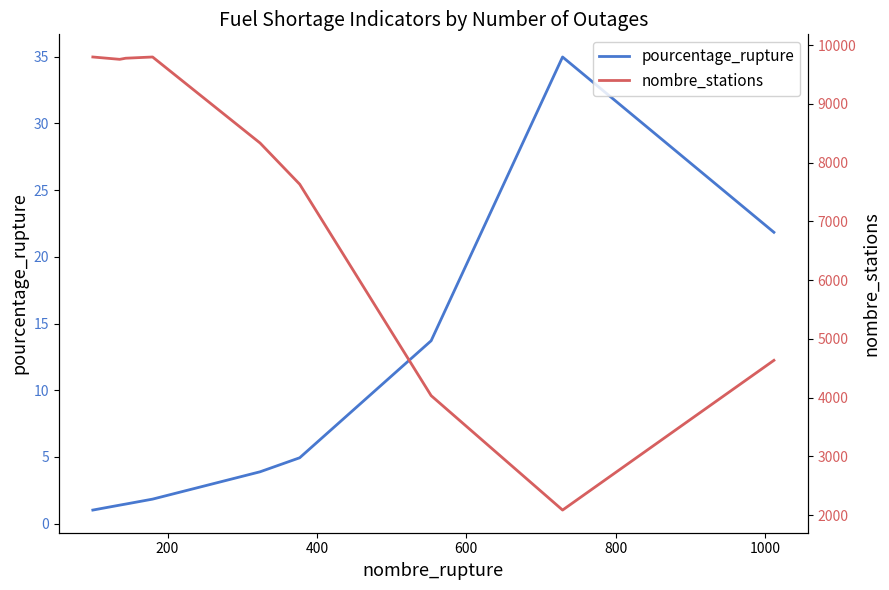

What is the minimum value for pourcentage_rupture?

1.0